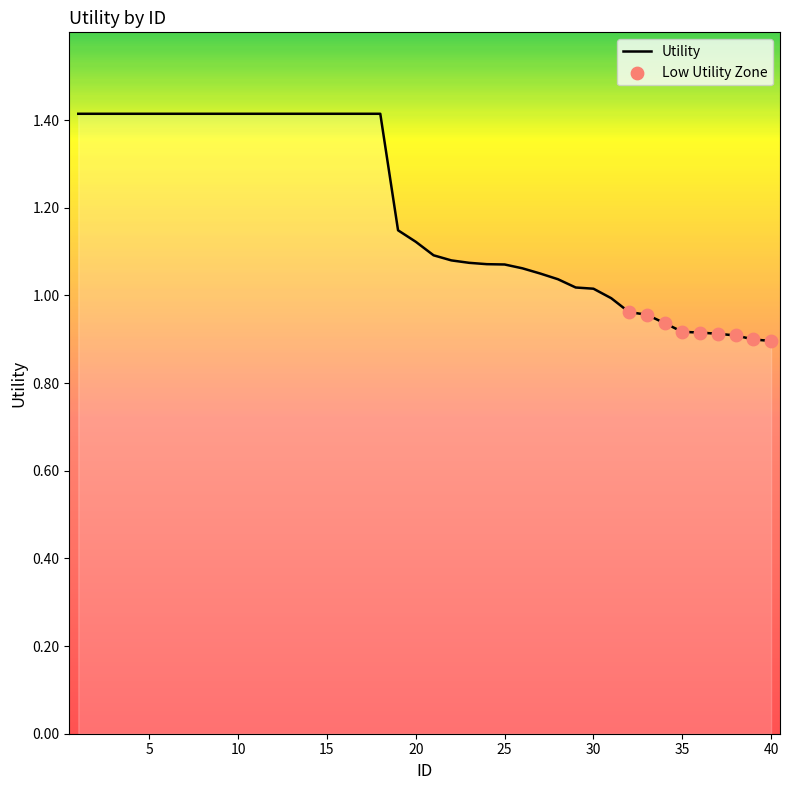

What is the difference between the maximum and minimum values?

0.5